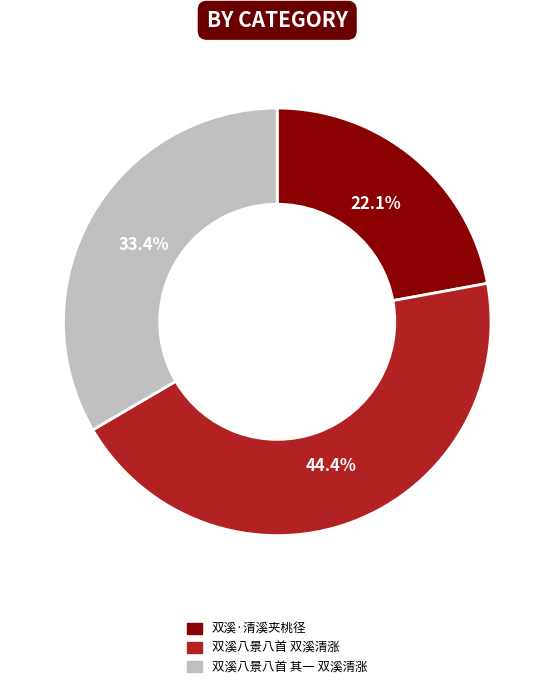

How many segments does this pie chart have?

3